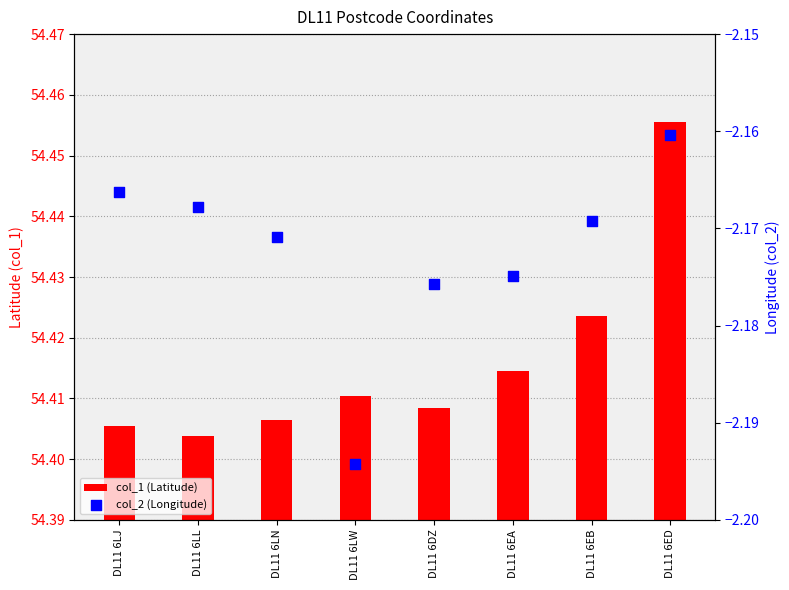

What are all the series names shown in the legend?

col_1 (Latitude), col_2 (Longitude)